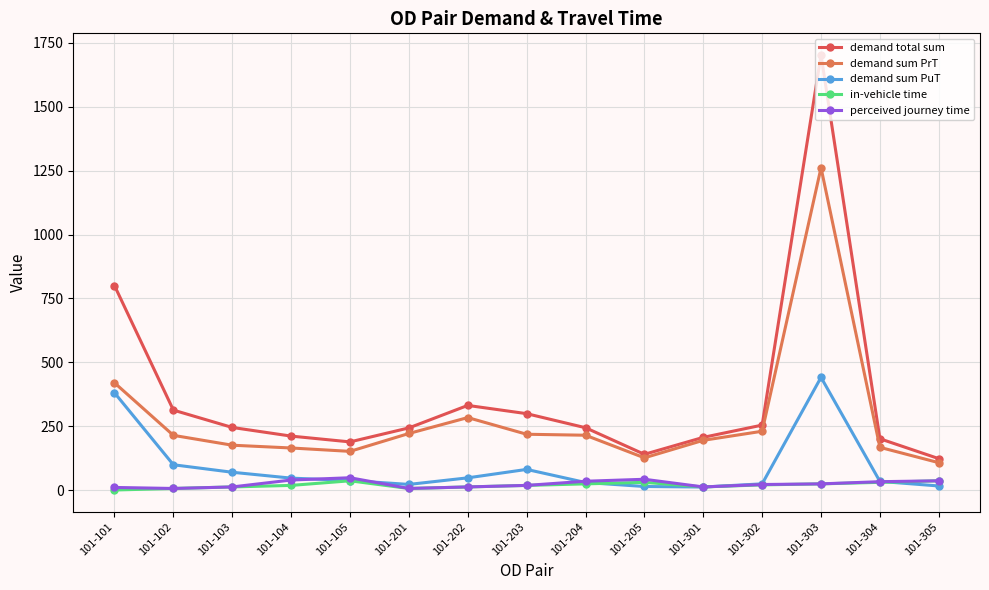

True or false: demand total sum and perceived journey time cross at least once.

False